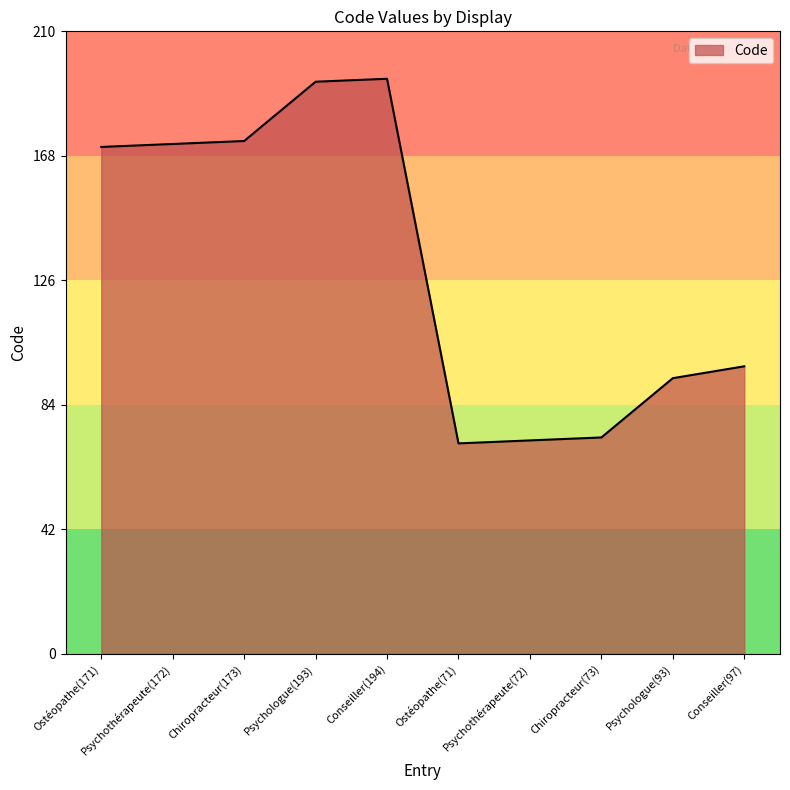

What is the difference between the maximum and second lowest values?

122